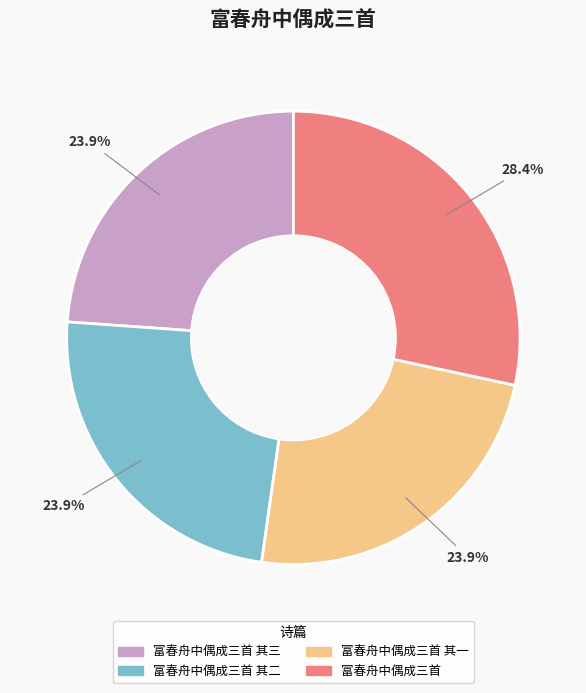

To the nearest percent, what is the difference between the largest and smallest slice percentages?

4%